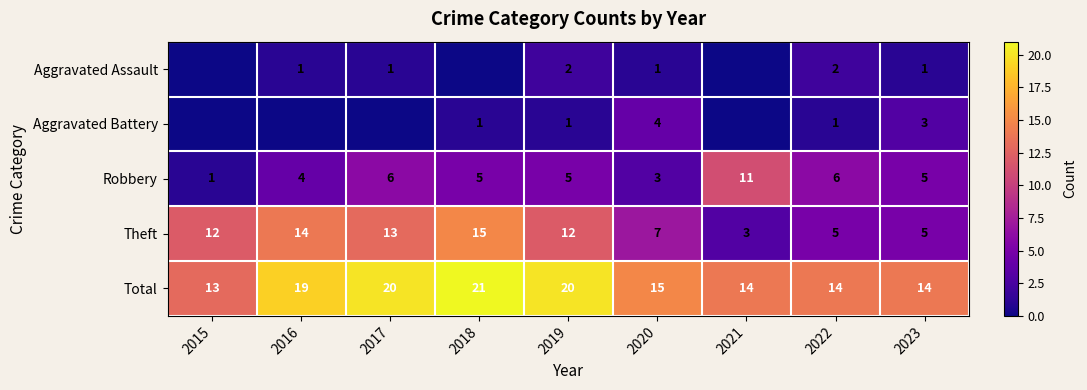

Between 2019 and 2022, which series saw the biggest shift?

Theft